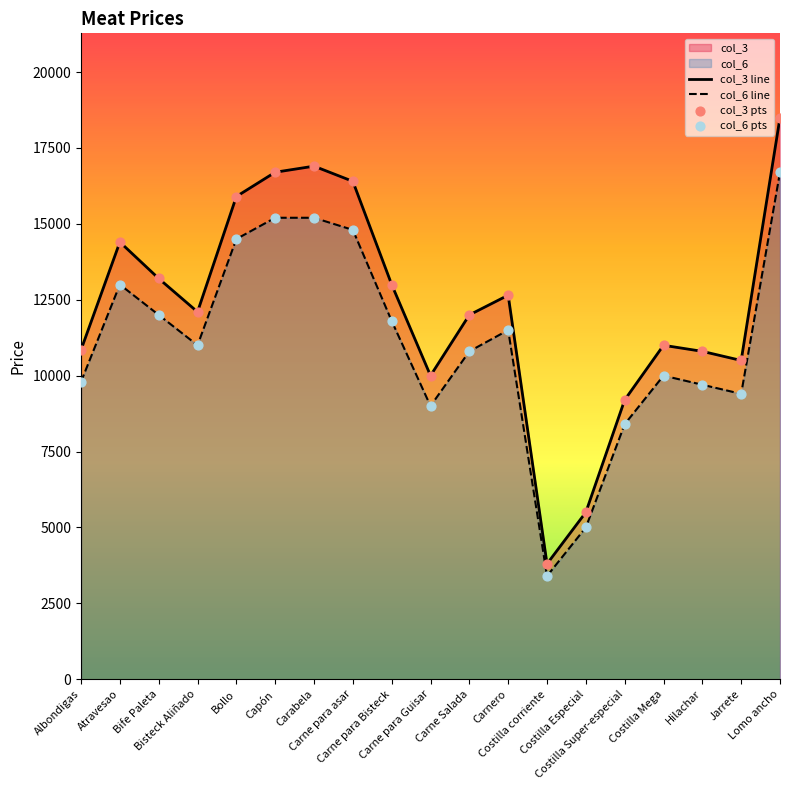

Rank the series by their average value, from highest to lowest.

col_3 line, col_6 line